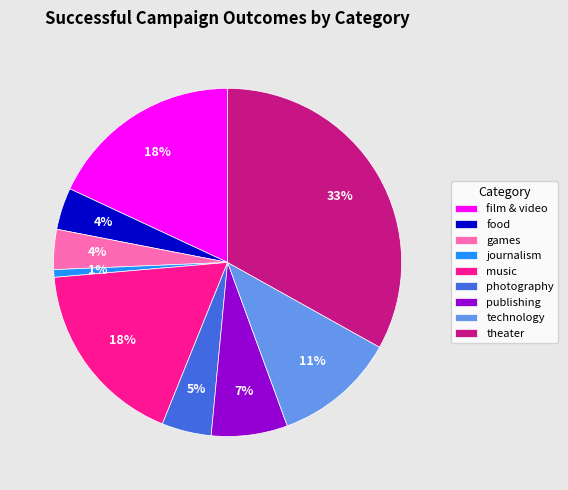

Is the sum of music and games greater than half?

No